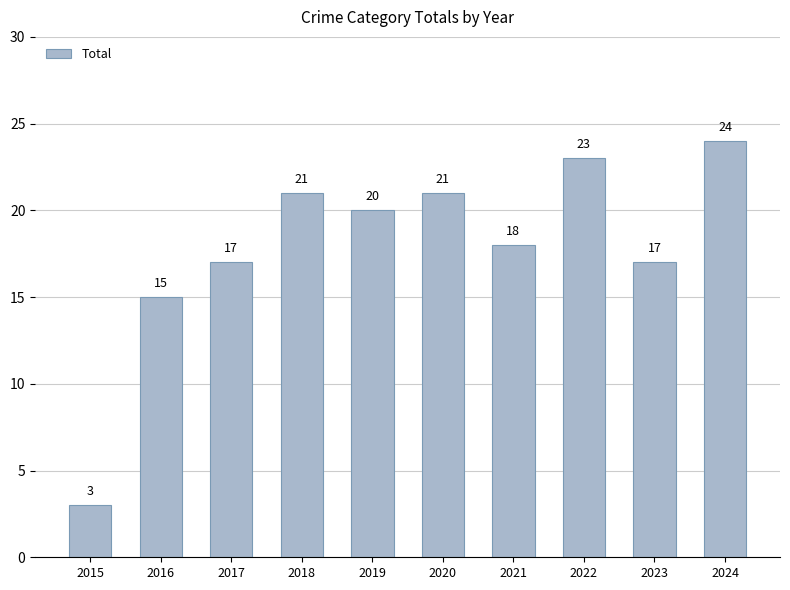

Are the bars horizontal?

No